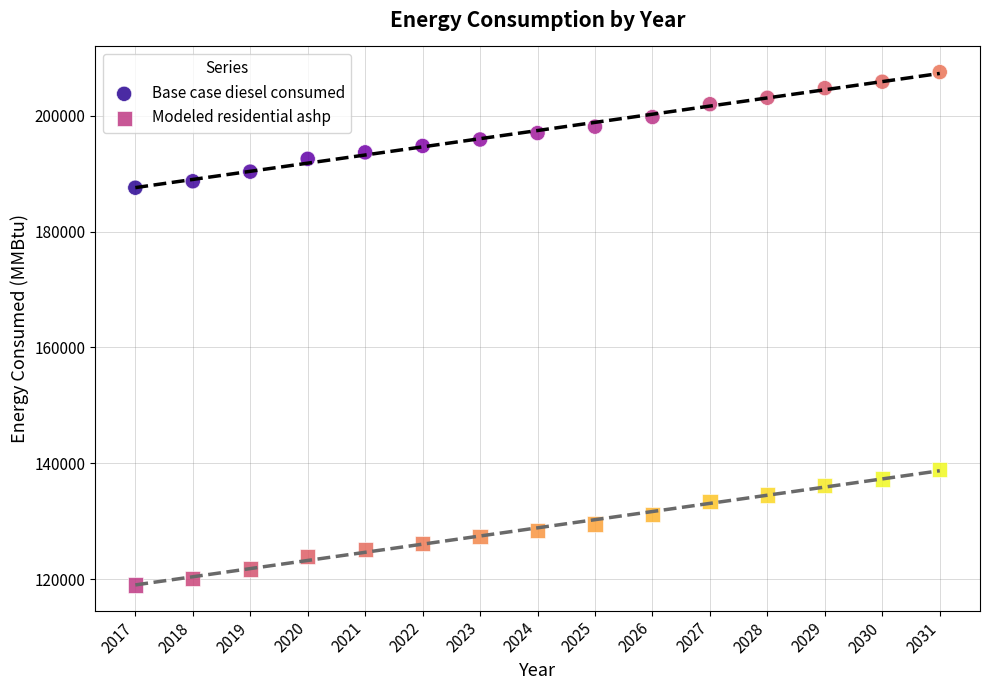

What are all the series names shown in the legend?

Base case diesel consumed, Modeled residential ashp